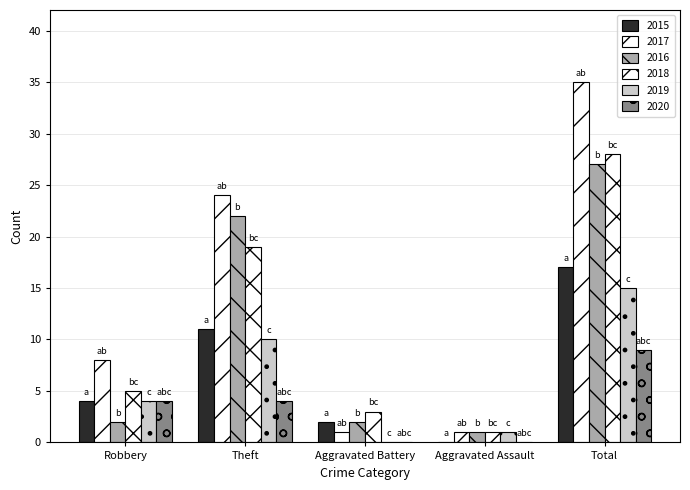

How many data points does each series have?

5